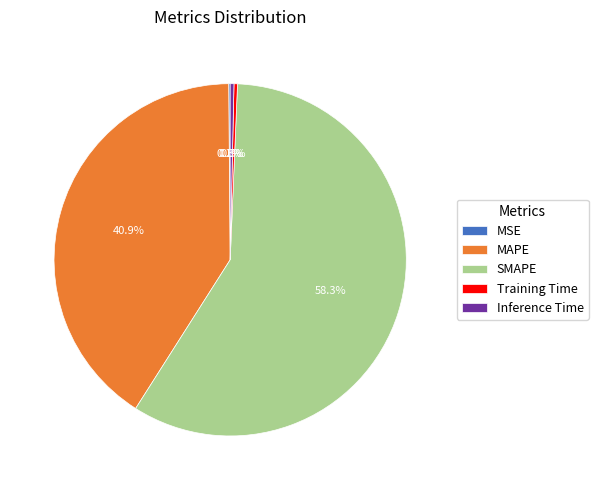

Does Training Time represent more than half of the total?

No